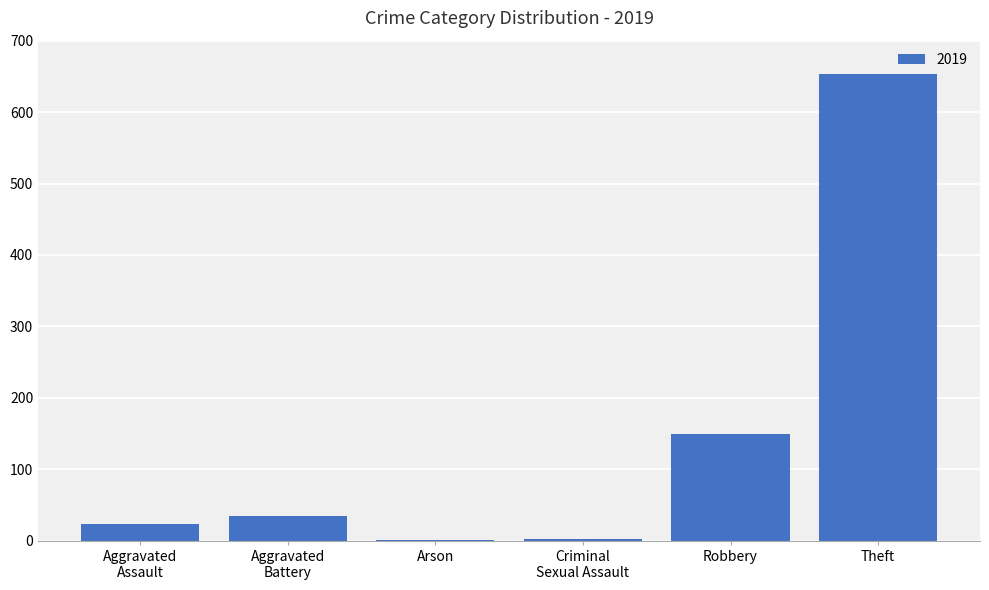

Which label corresponds to the largest value in the chart?

Theft